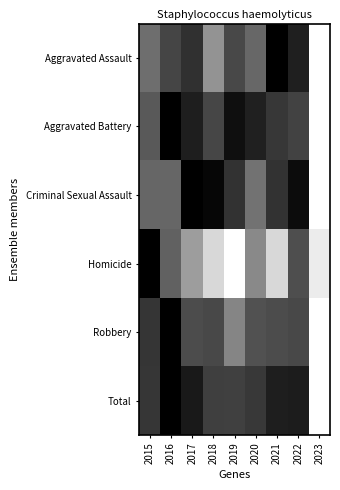

Reading left to right, what are all the values shown in this chart?

Aggravated Assault: 2015=0.6	2016=0.7	2017=0.8	2018=0.4	2019=0.7	2020=0.6	2021=1.0	2022=0.9	2023=0.0
Aggravated Battery: 2015=0.7	2016=1.0	2017=0.9	2018=0.7	2019=0.9	2020=0.9	2021=0.8	2022=0.7	2023=0.0
Criminal Sexual Assault: 2015=0.6	2016=0.6	2017=1.0	2018=1.0	2019=0.8	2020=0.6	2021=0.8	2022=0.9	2023=0.0
Homicide: 2015=1.0	2016=0.6	2017=0.4	2018=0.2	2019=0.0	2020=0.5	2021=0.2	2022=0.7	2023=0.1
Robbery: 2015=0.8	2016=1.0	2017=0.7	2018=0.7	2019=0.5	2020=0.7	2021=0.7	2022=0.7	2023=0.0
Total: 2015=0.8	2016=1.0	2017=0.9	2018=0.8	2019=0.7	2020=0.8	2021=0.9	2022=0.9	2023=0.0